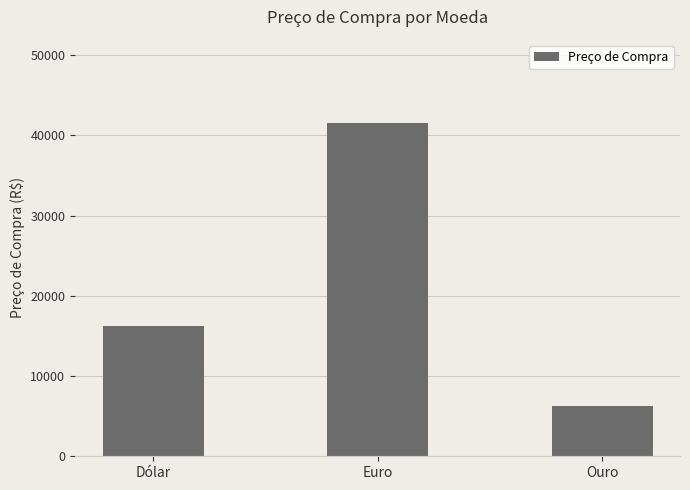

Which label corresponds to the largest value in the chart?

Euro